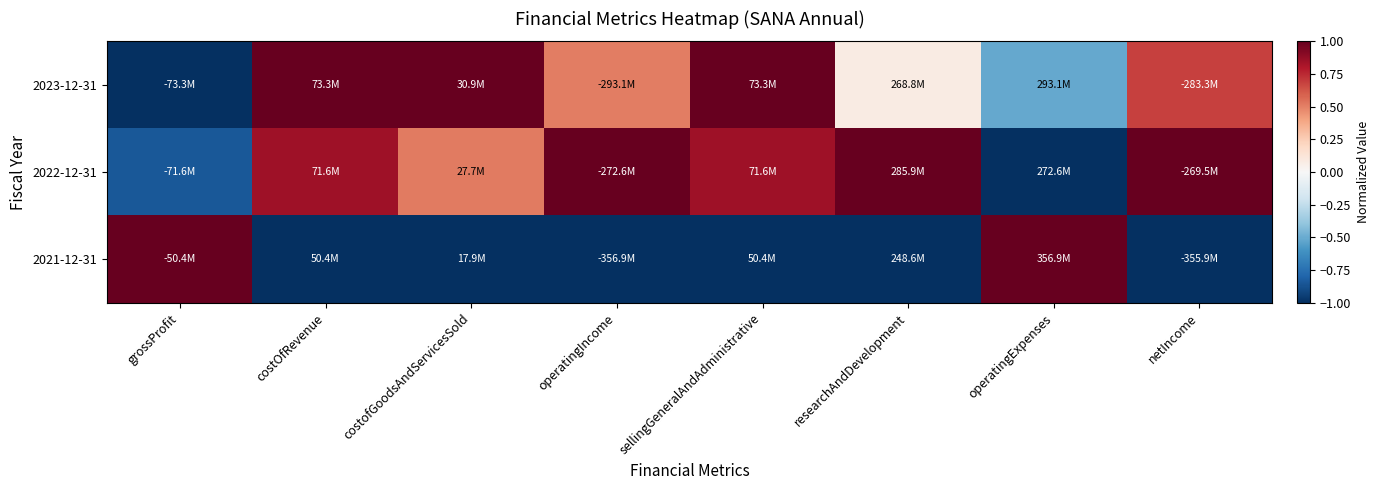

At how many categories does at least one series exceed 0?

8